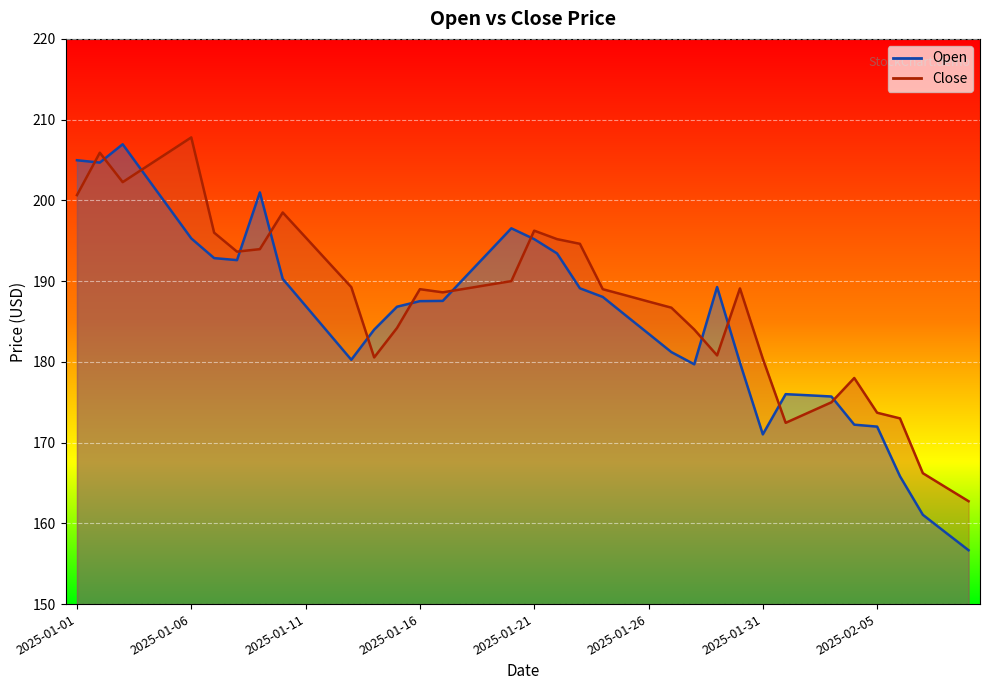

Which has a higher value, 2025-01-27 or 2025-01-22?

2025-01-22